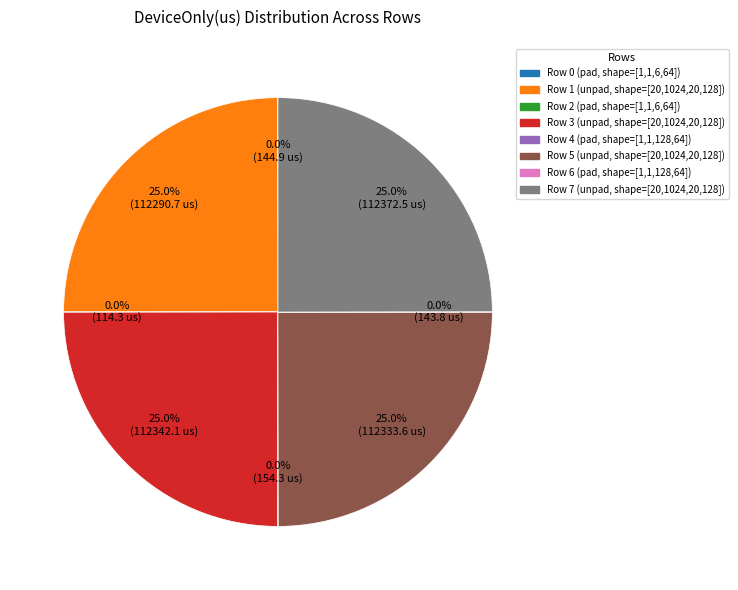

Is there a majority slice in this chart?

No